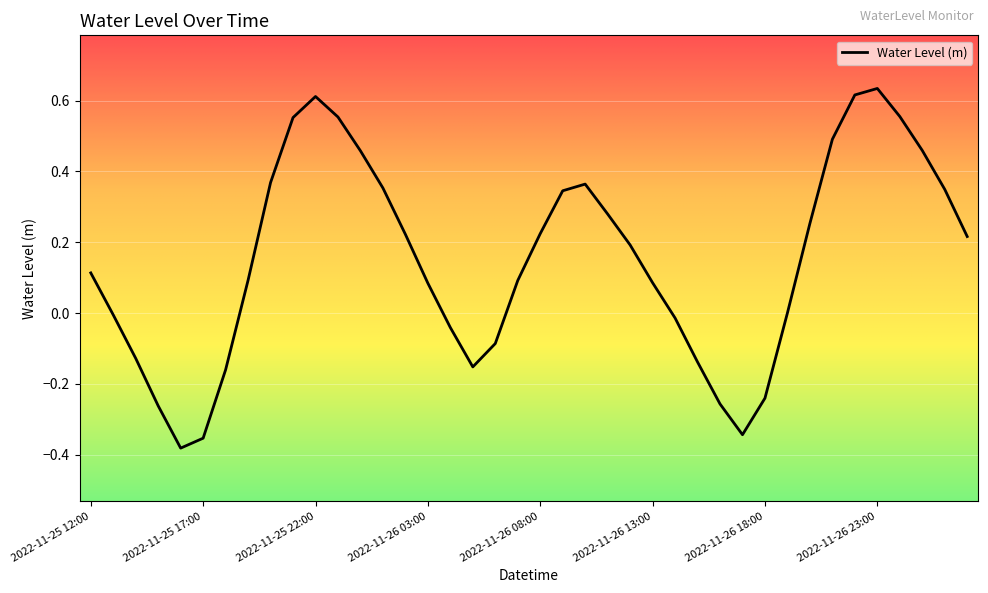

What is the difference between the maximum and minimum values?

1.0